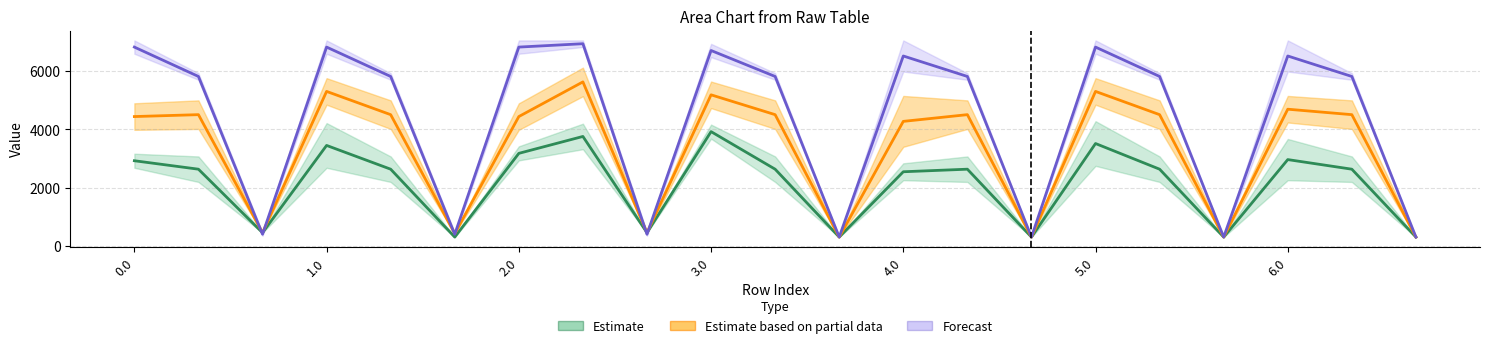

Reading left to right, transcribe all the data shown in this chart.

Estimate: 2924.1	2634.5	457.5	3448.9	2634.5	307.8	3177.2	3756.7	457.5	3922.1	2634.5	307.8	2546.6	2634.5	307.8	3514.2	2634.5	307.8	2963.7	2634.5	307.8
Estimate based on partial data: 4438.4	4503.7	457.5	5300.2	4503.7	426.6	4438.4	5626.0	457.5	5183.4	4503.7	307.8	4273.4	4503.7	307.8	5300.2	4503.7	307.8	4690.5	4503.7	307.8
Forecast: 6819.6	5812.8	404.3	6819.6	5812.8	404.3	6819.6	6935.1	404.3	6702.7	5812.8	307.8	6514.7	5812.8	307.8	6819.6	5812.8	307.8	6514.7	5812.8	307.8